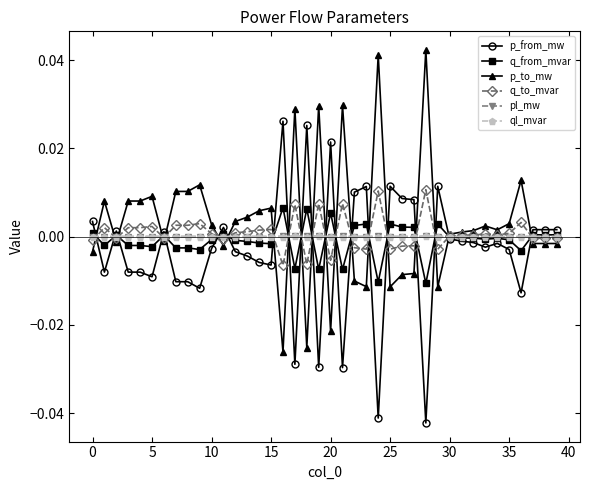

How many intersections are there between p_from_mw and p_to_mw?

20